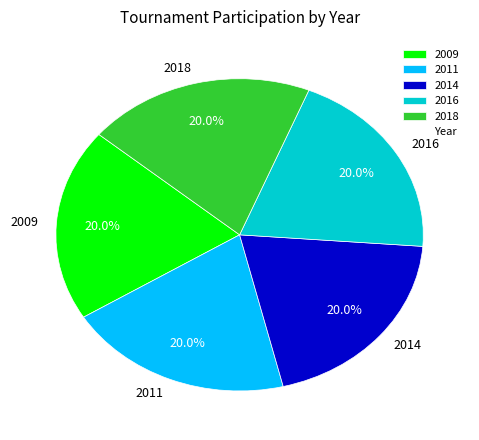

Is there any slice that represents more than half of the pie?

No